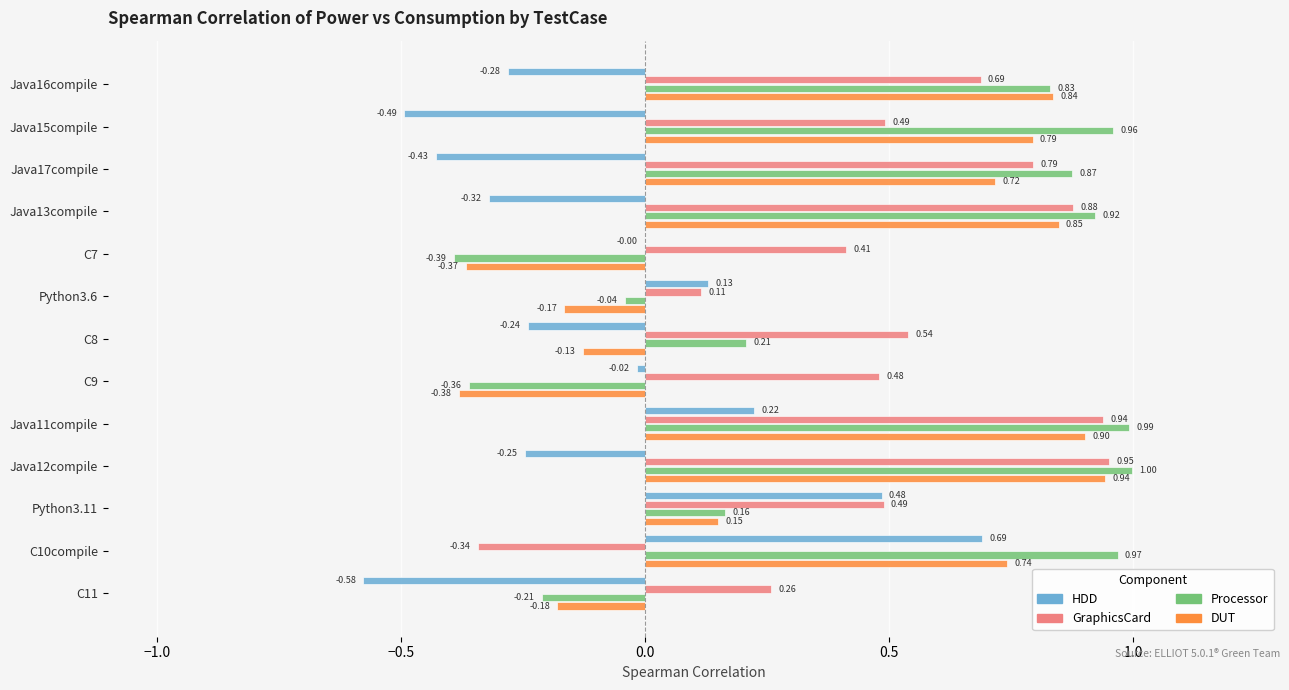

At which category is the sum across all series the highest?

Java11compile